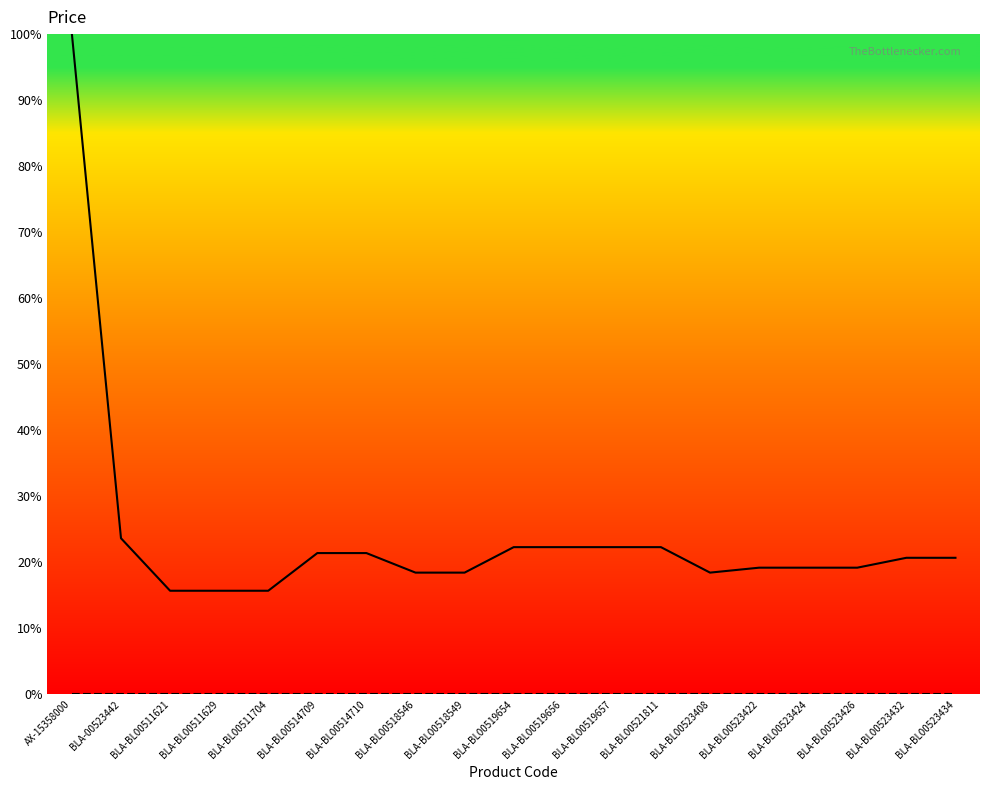

How many series are shown in this chart?

2